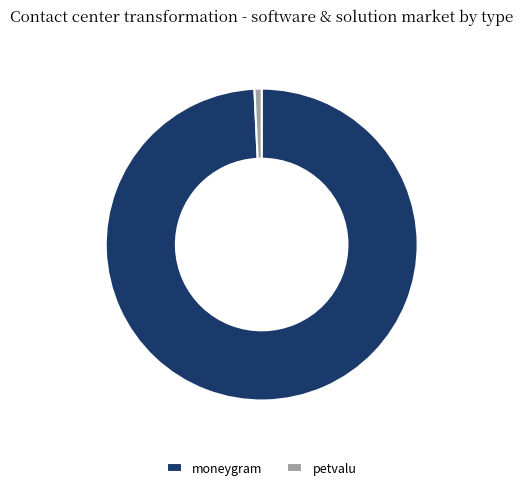

True or false: moneygram accounts for 87% of the total.

False